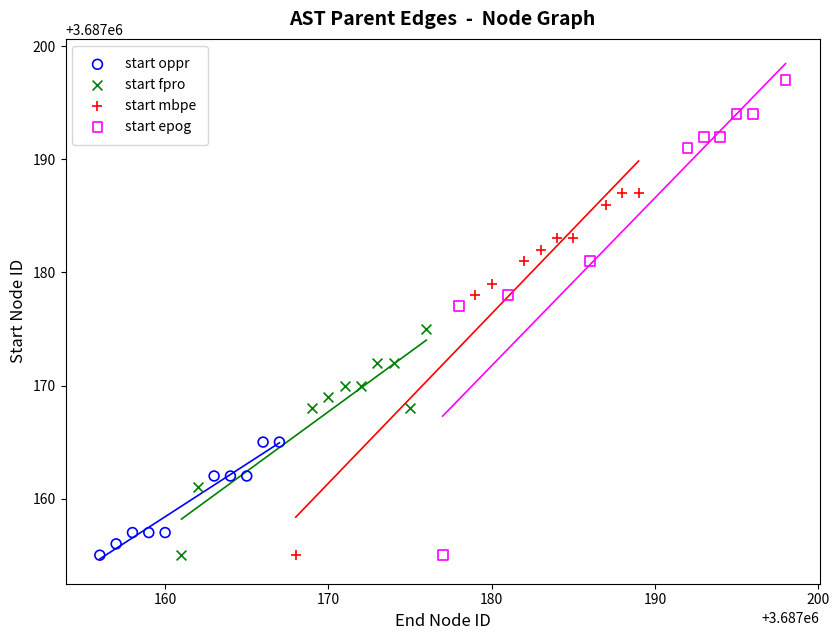

What are all the series names shown in the legend?

start oppr, start fpro, start mbpe, start epog